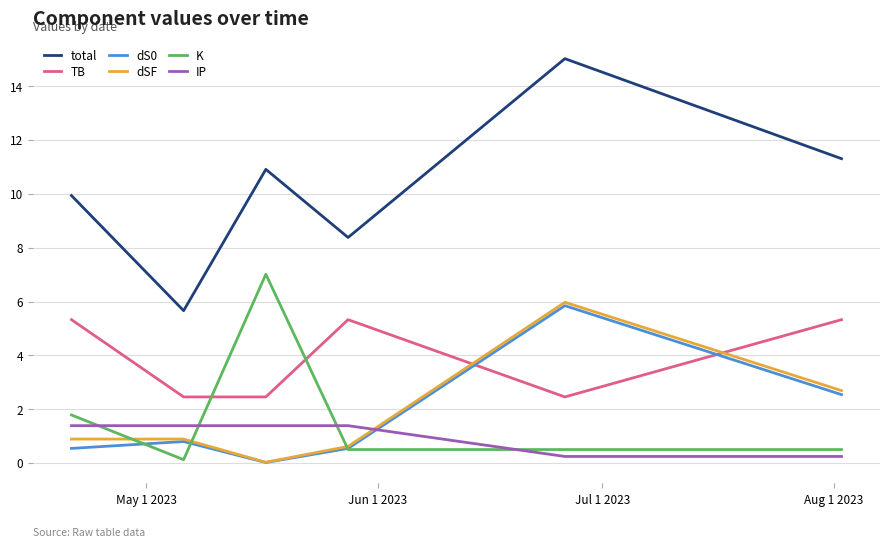

Which series has the largest range (max minus min)?

total